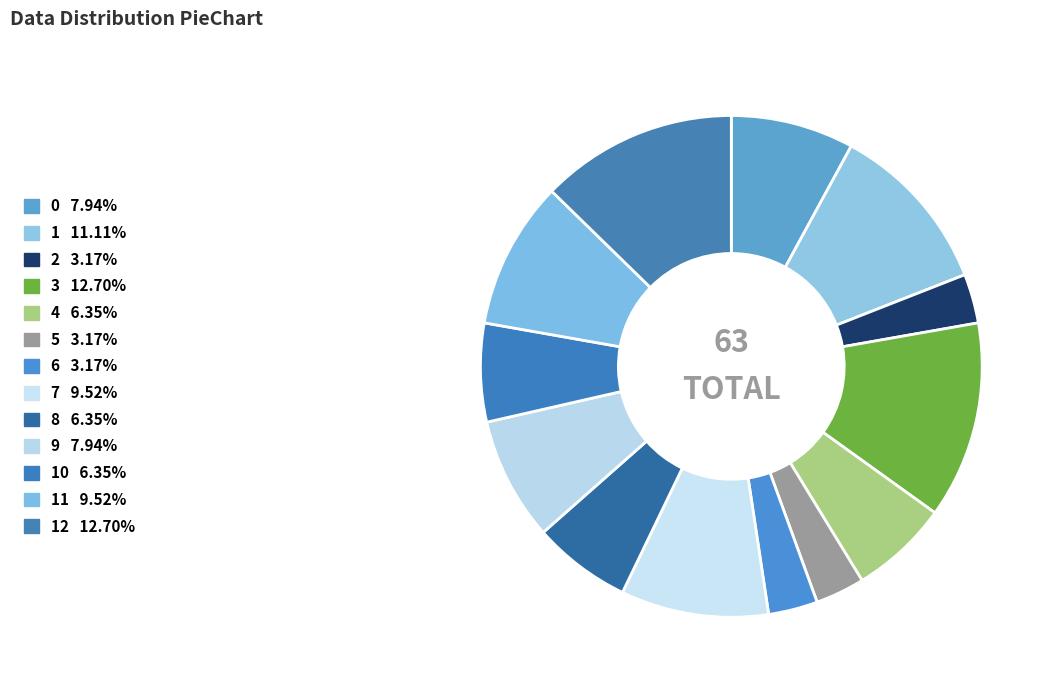

Is there any slice that represents more than half of the pie?

No